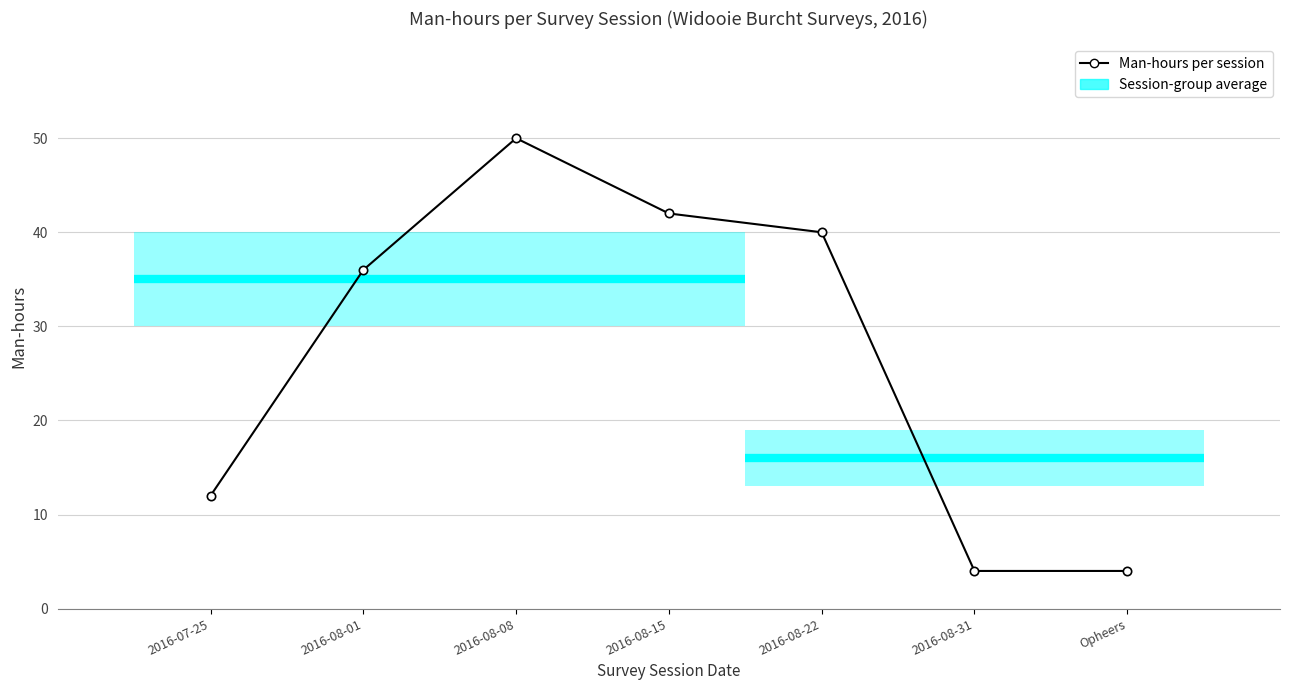

How many categories are shown in the chart?

7